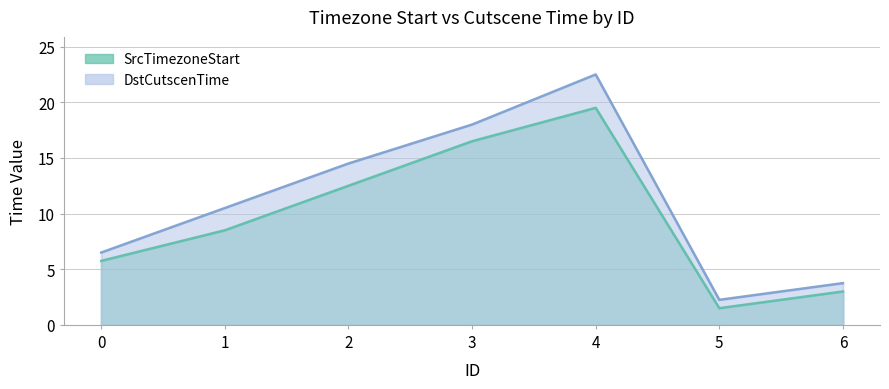

What is the total value across all series at 5?

3.8